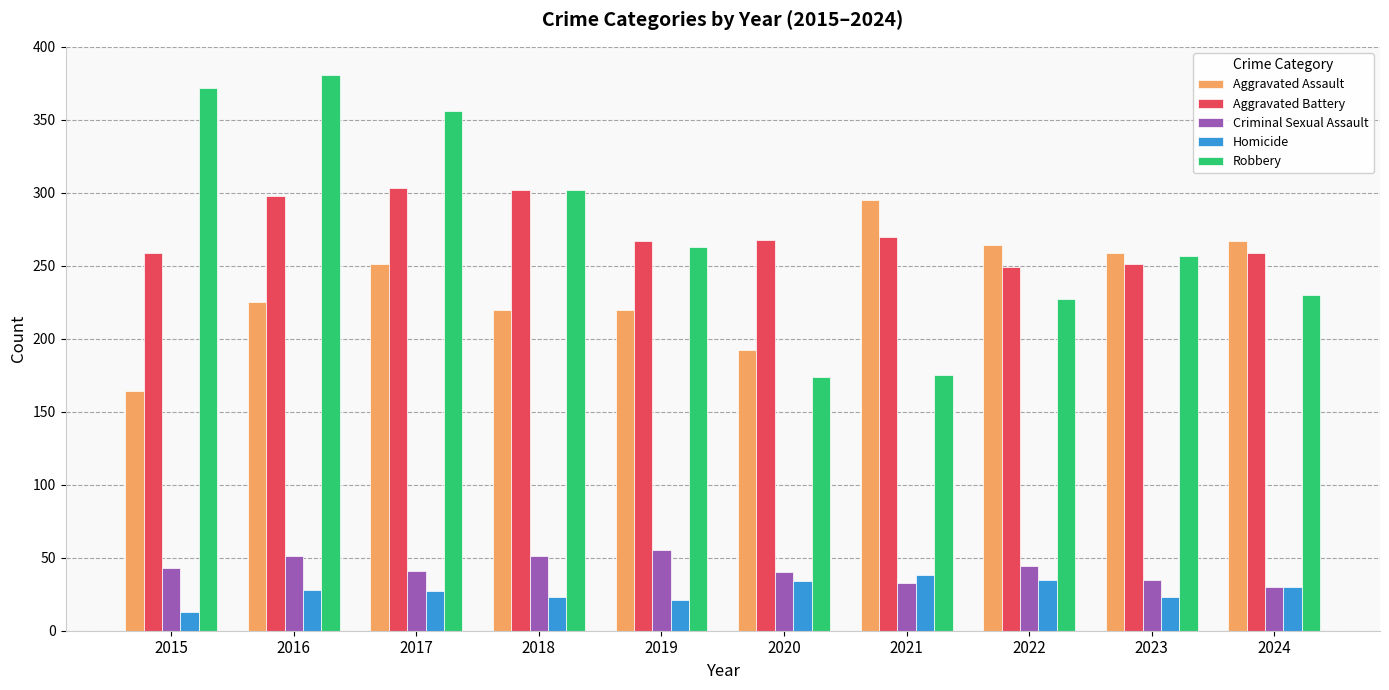

How many bars are there in total?

50